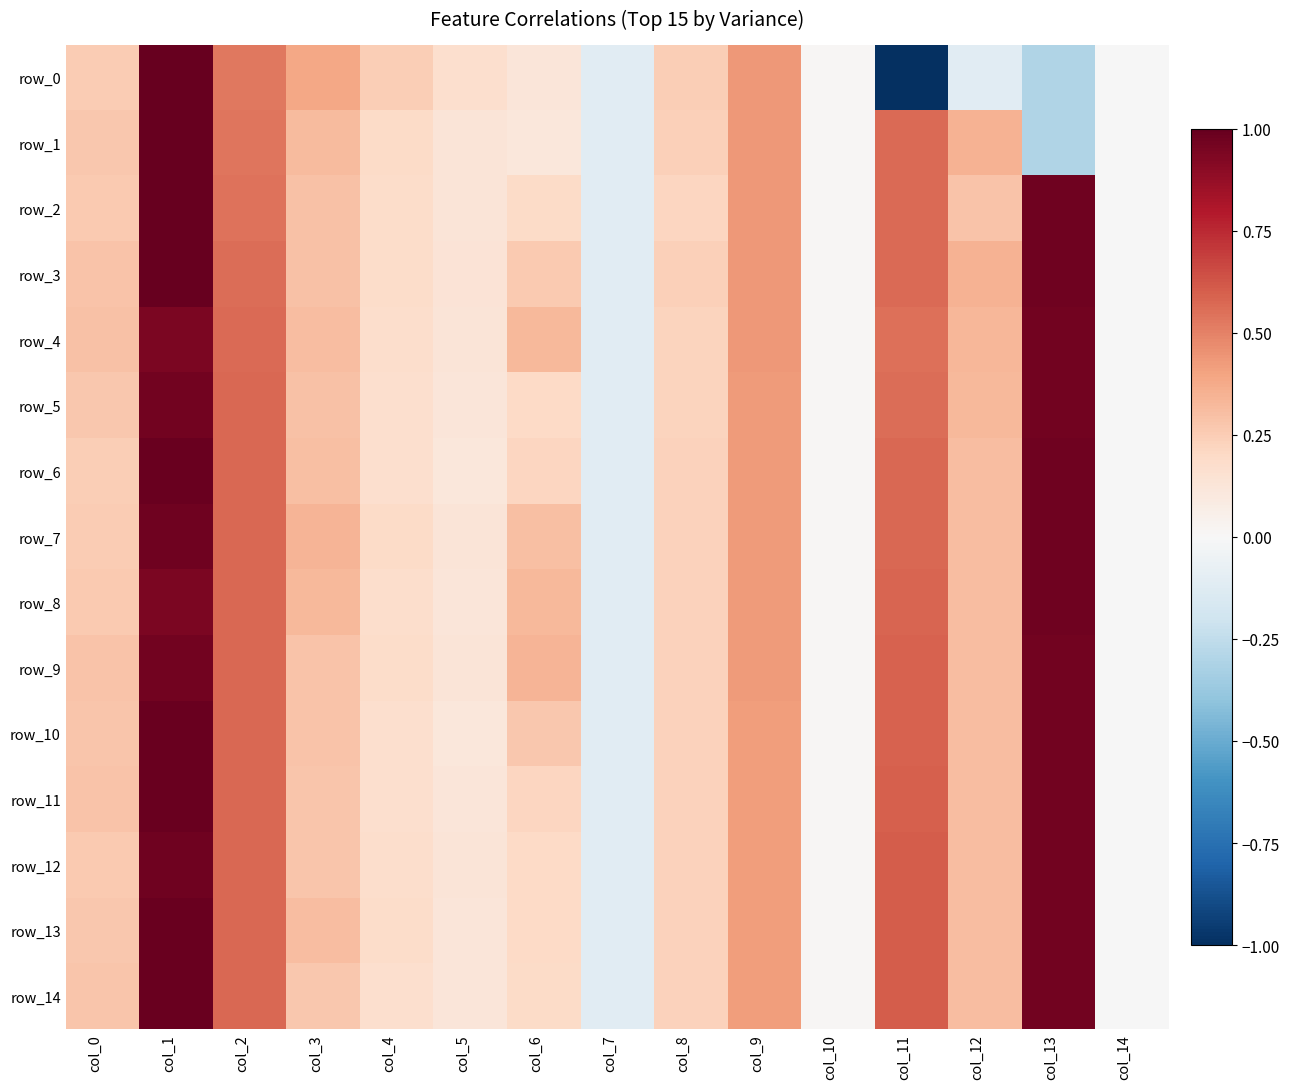

The value of row_1 at col_1 is 0.5. True or false?

False